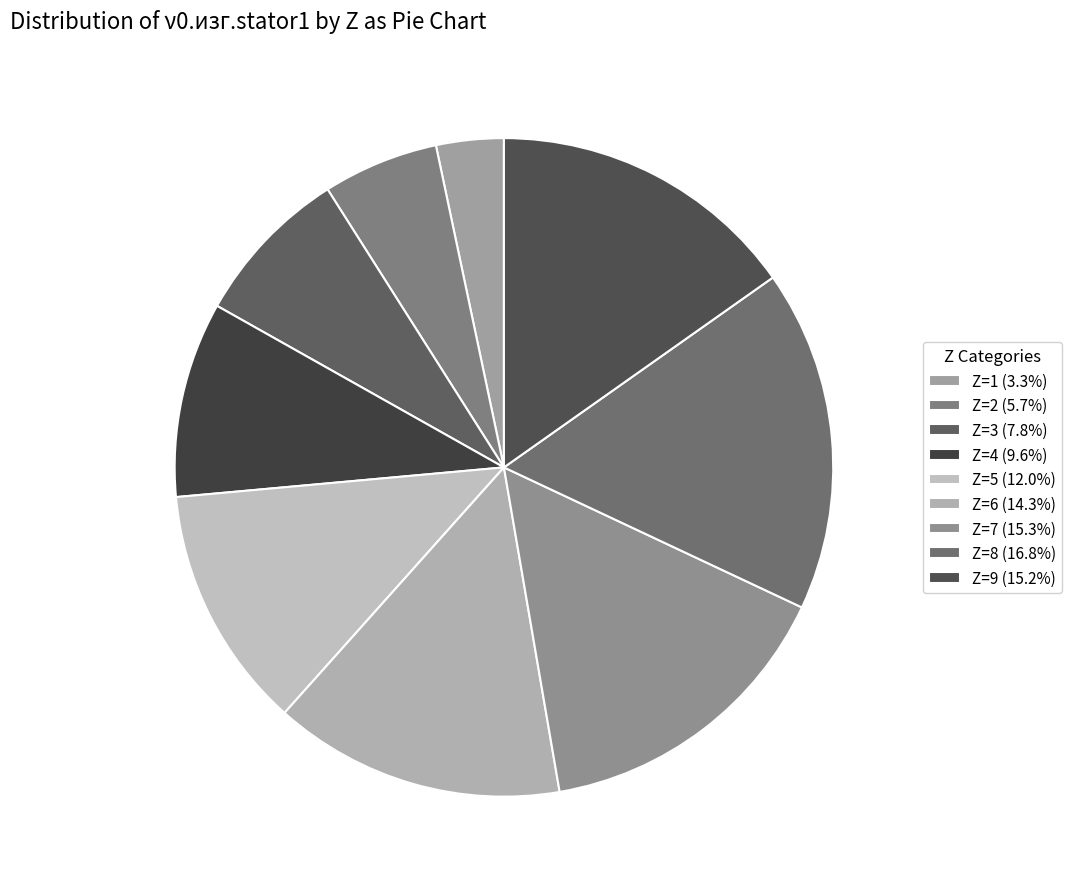

How many slices are in this pie chart?

9